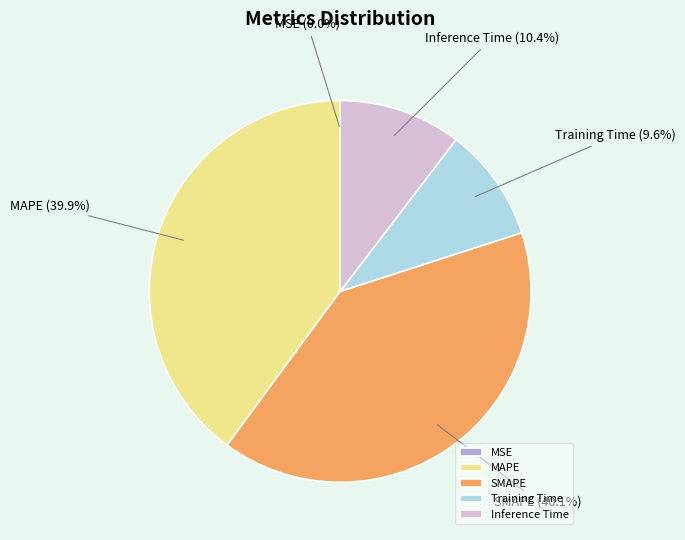

Between Training Time and MAPE, which is larger?

MAPE